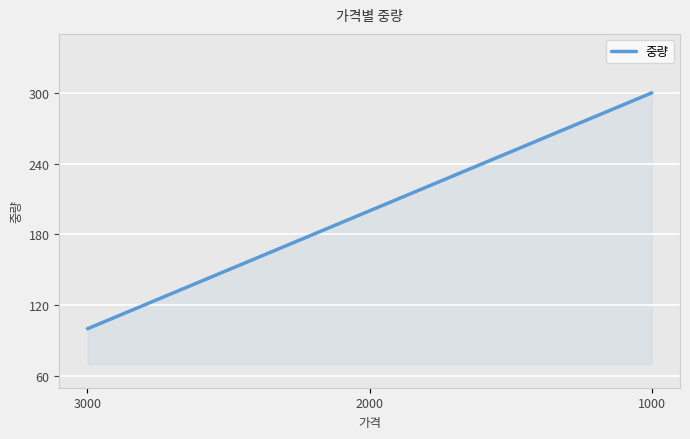

Reading right to left, list all the values displayed in this chart.

1000=300	2000=200	3000=100